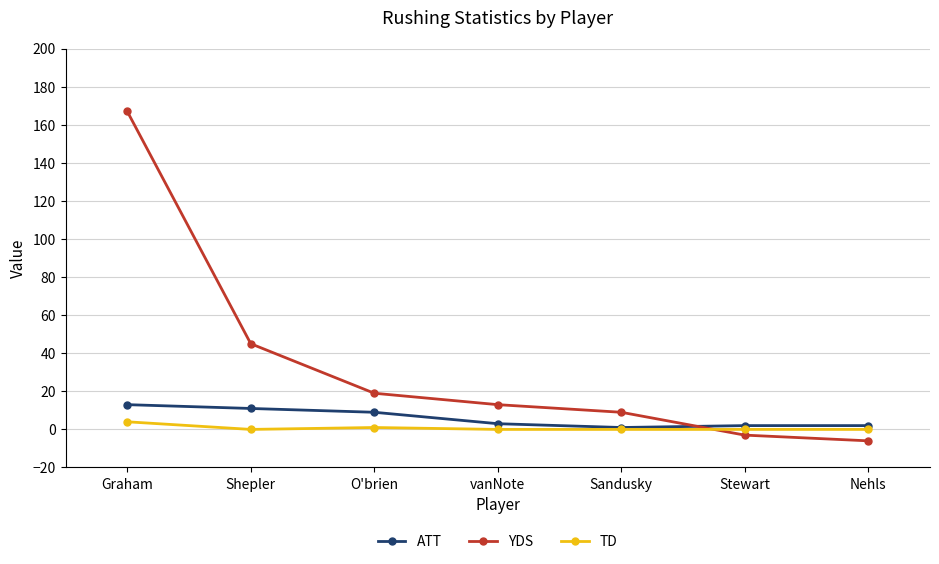

Where do TD and YDS first cross each other?

Sandusky and Stewart